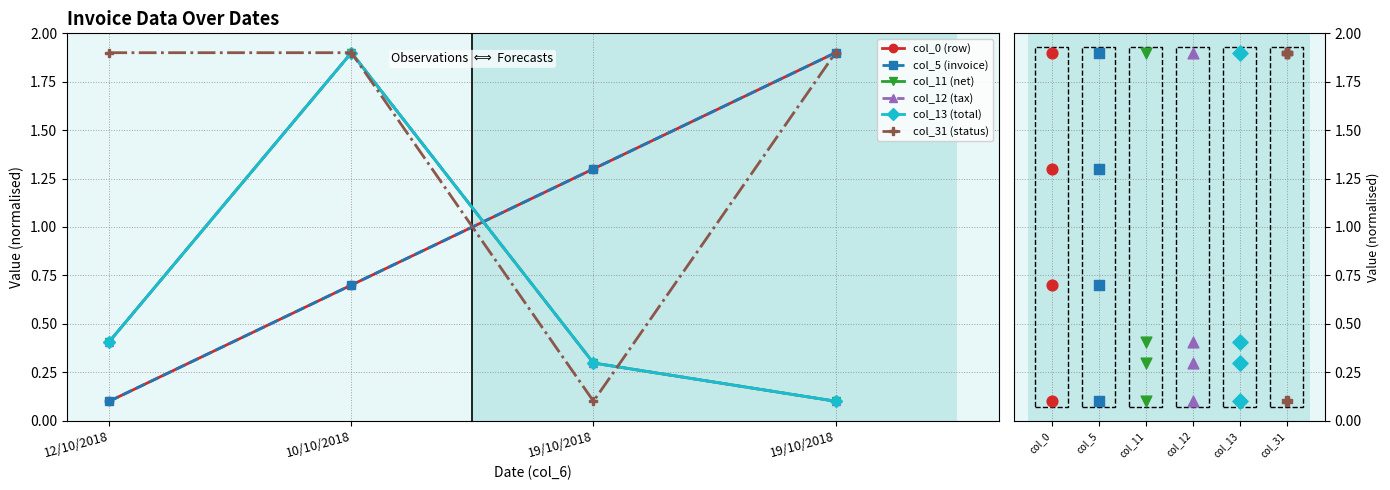

At which category is the sum across all series the highest?

10/10/2018